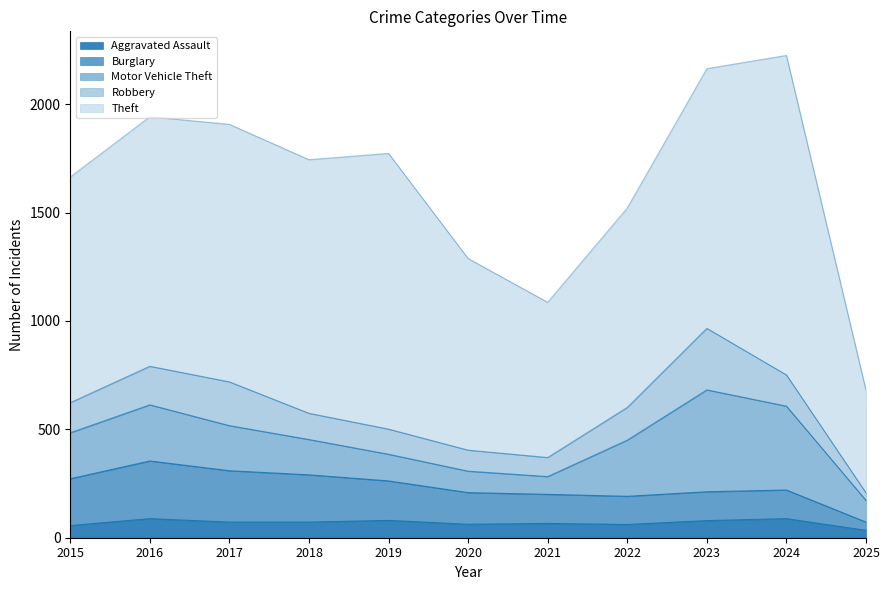

Which has a higher value, 2022 or 2025?

2022